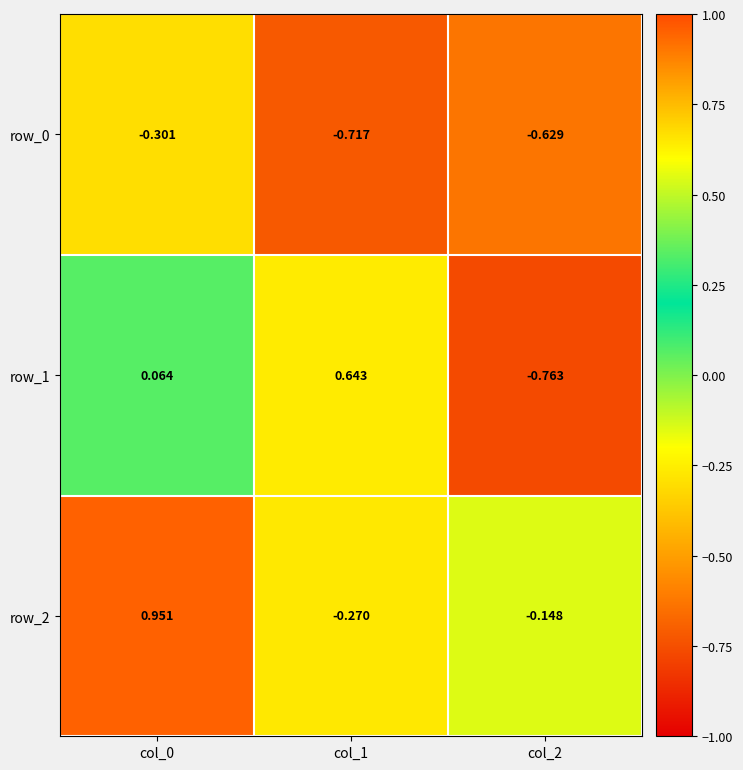

At which label is row_1 closest to 0?

col_0